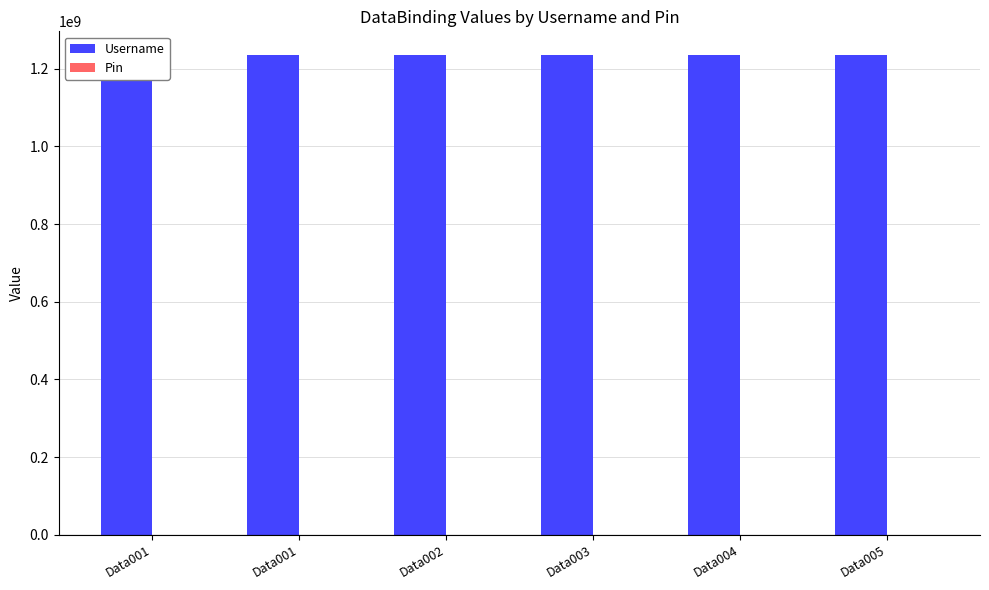

At which category does the chart reach its minimum across all series?

Data001